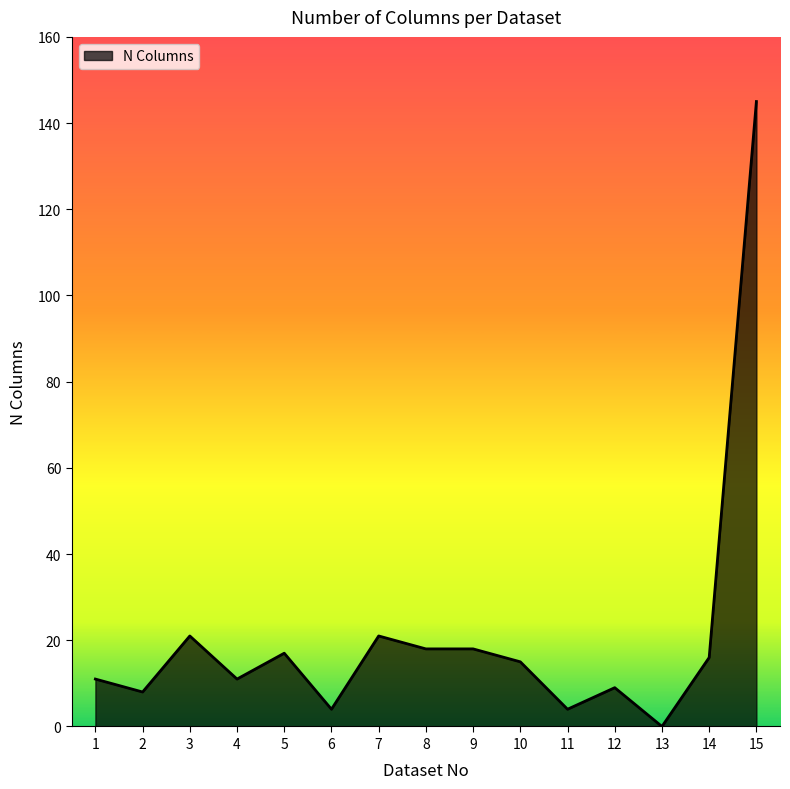

At which label does the data first exceed 15?

3